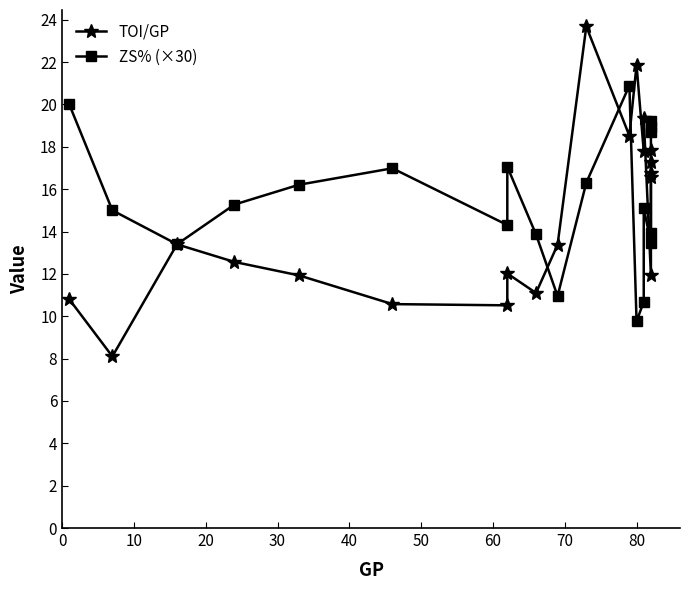

Is it true that TOI/GP equals 8.1 at 15?

False